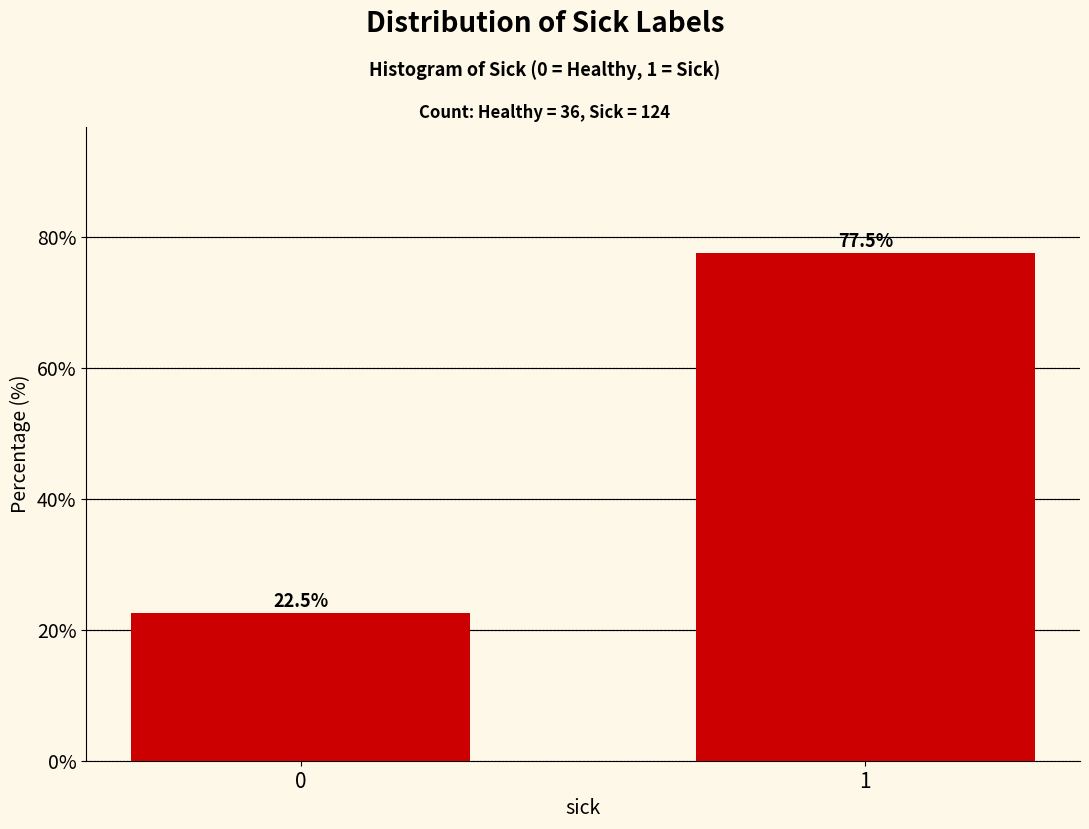

Reading left to right, what are all the values shown in this chart?

22.5	77.5